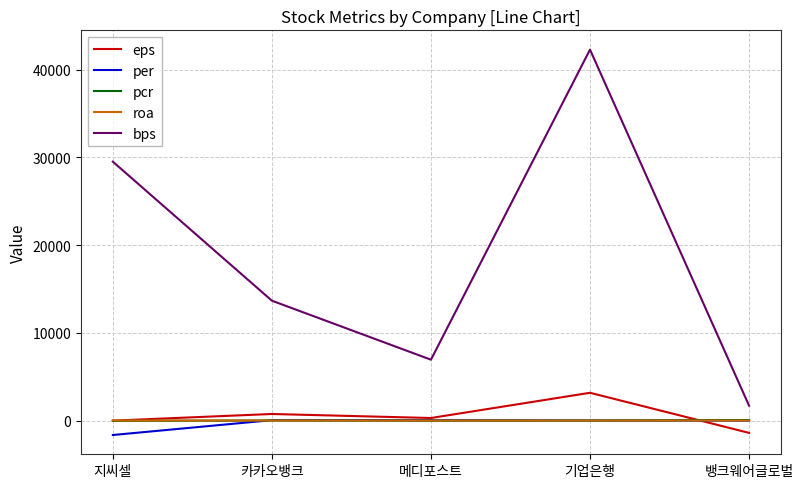

Which series has the largest total across all categories?

bps